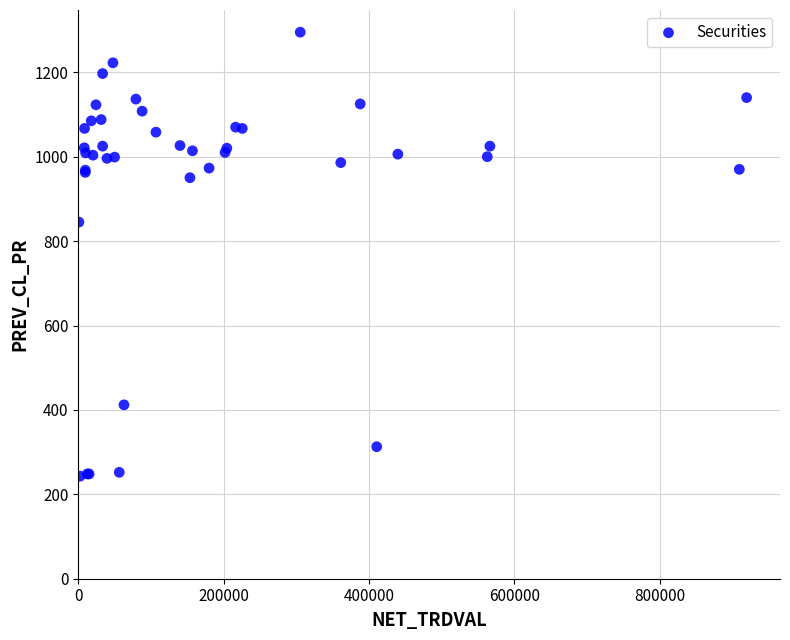

What Y value in the scatter plot is closest to 769?

845.0